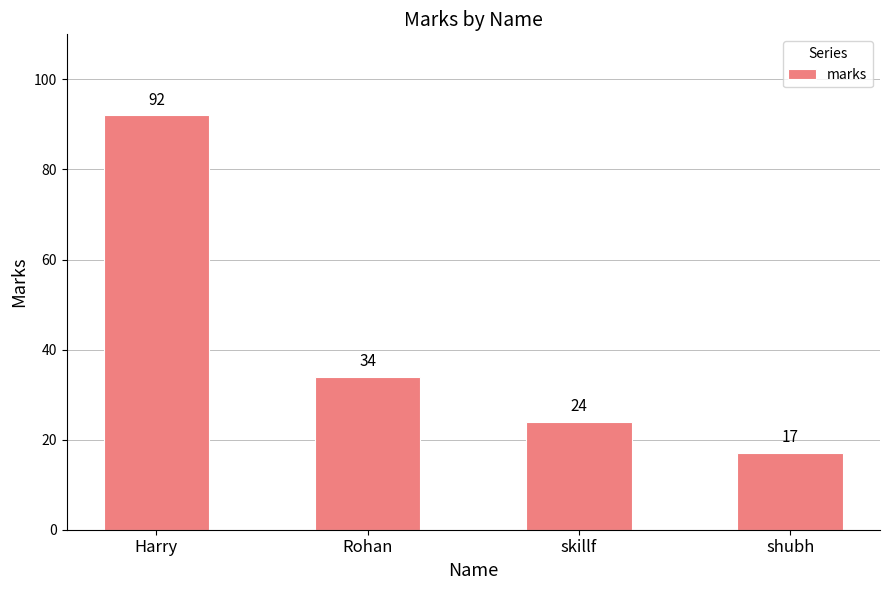

Are the bars horizontal?

No